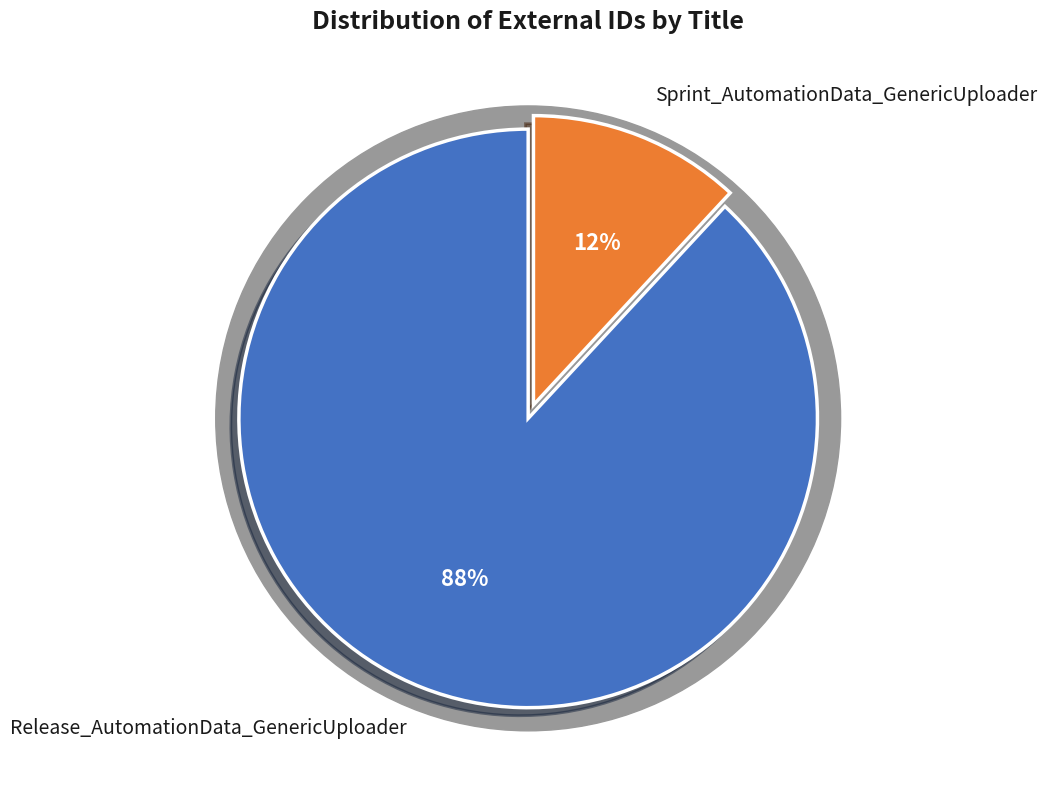

How many segments does this pie chart have?

2